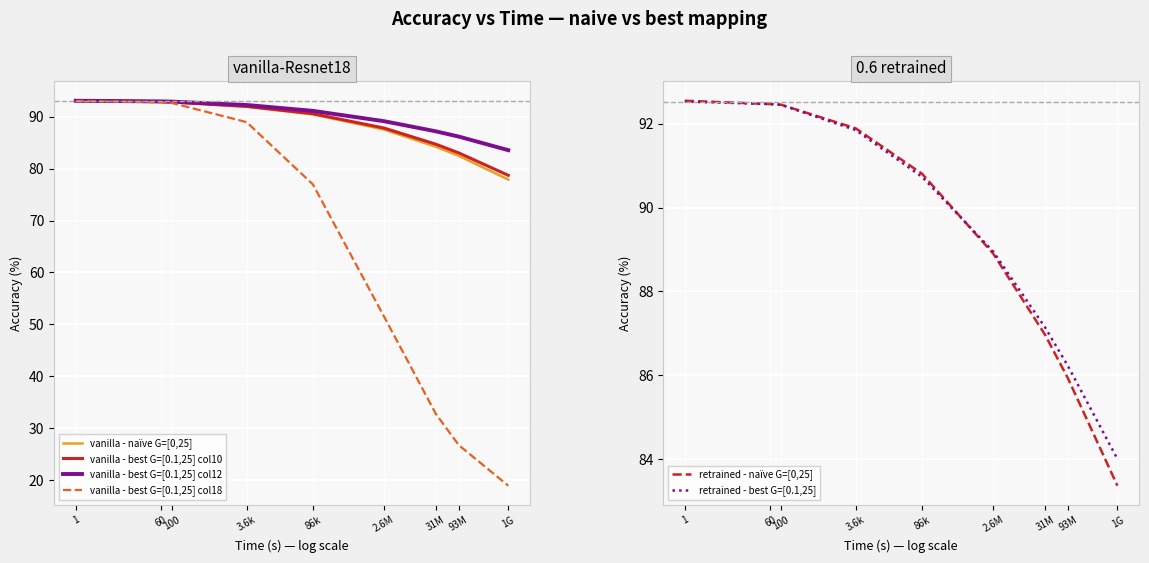

What is the total value across all series at 60?

556.5